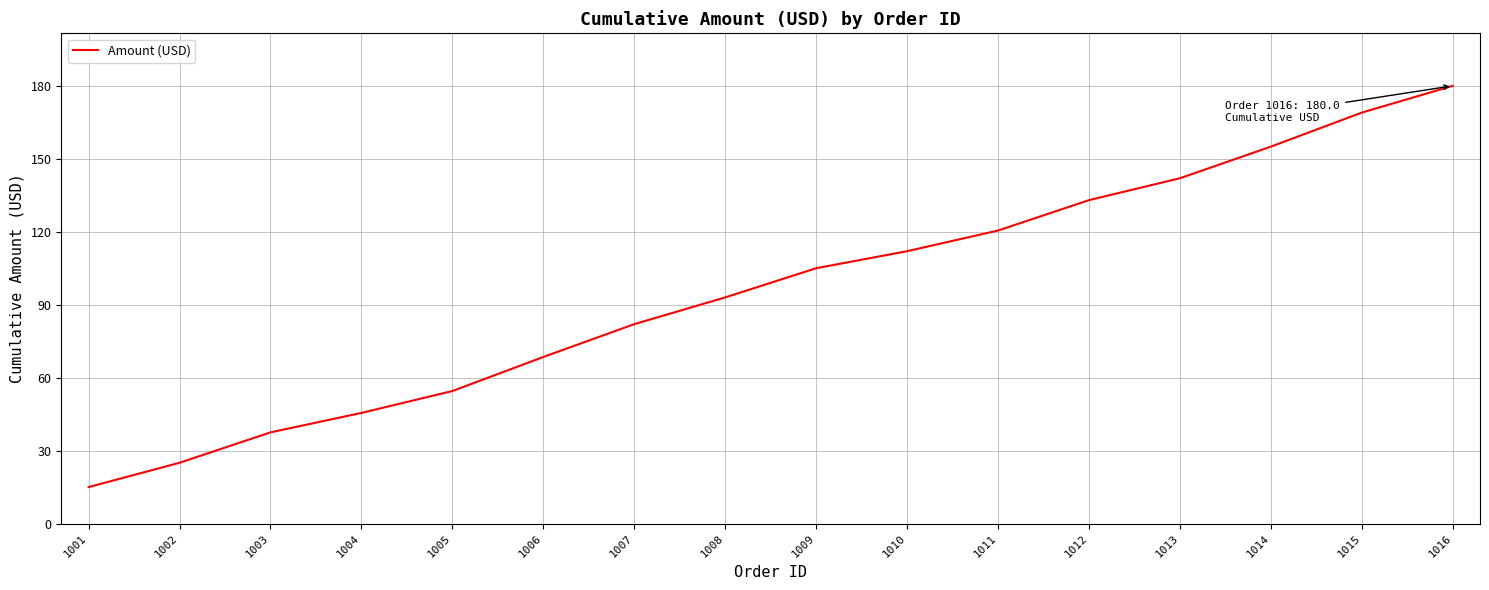

Rank the categories by value from lowest to highest.

1001, 1002, 1003, 1004, 1005, 1006, 1007, 1008, 1009, 1010, 1011, 1012, 1013, 1014, 1015, 1016